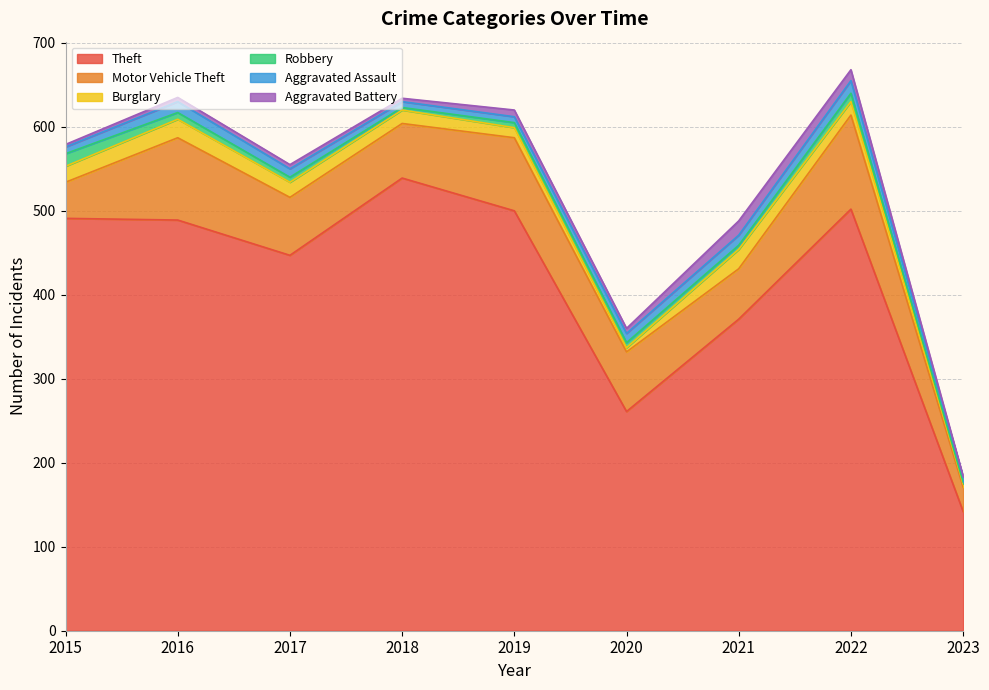

What is the difference between the maximum and minimum values in the Motor Vehicle Theft series?

83